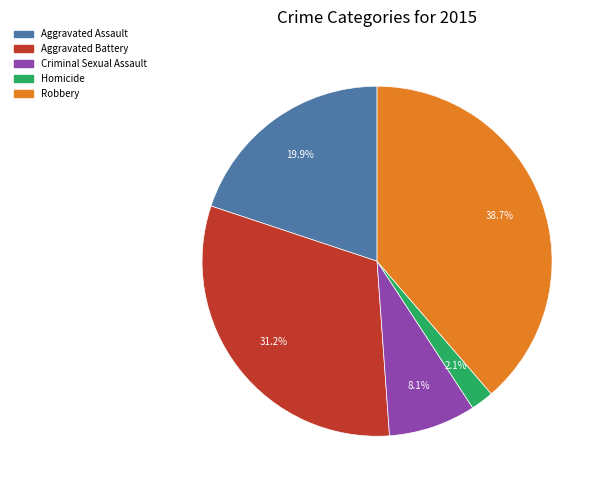

Is there a majority slice in this chart?

No